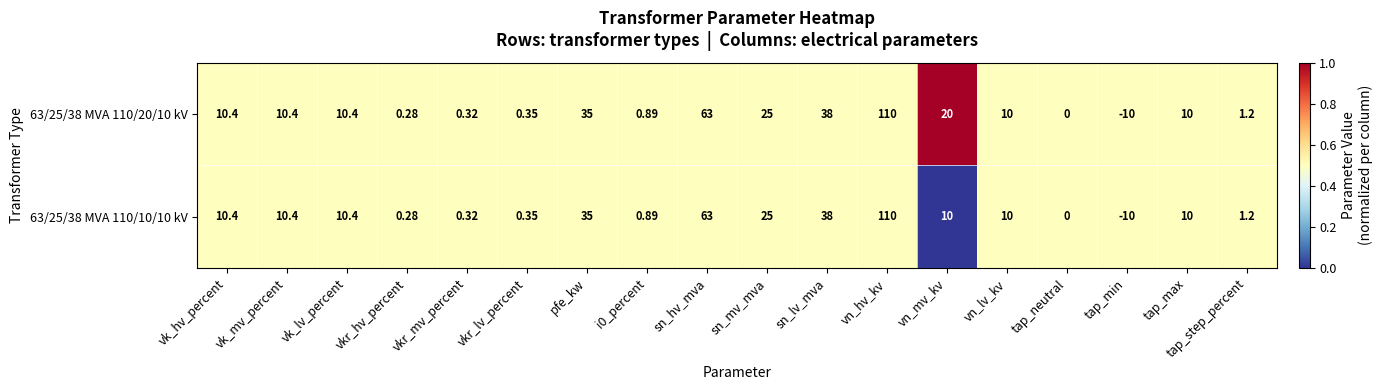

Where does the 63/25/38 MVA 110/10/10 kV series first go above 10?

vk_hv_percent